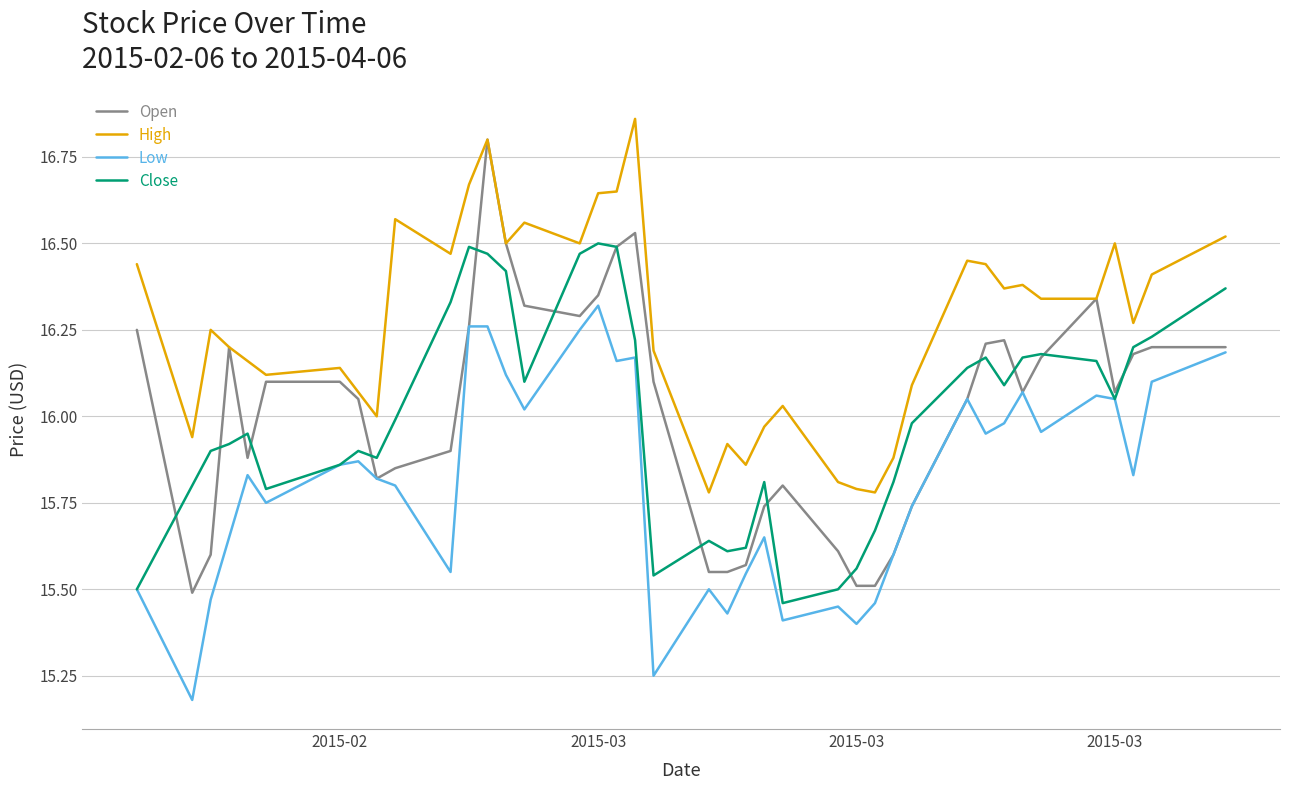

Which series has the largest total across all categories?

High